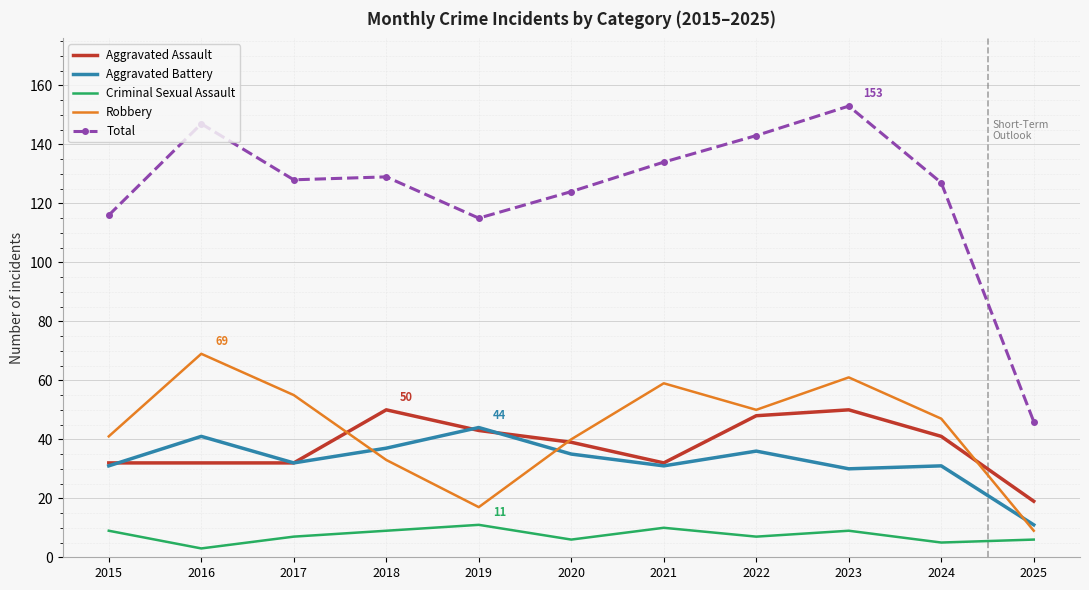

Between 2023 and 2025, which series saw the biggest shift?

Total